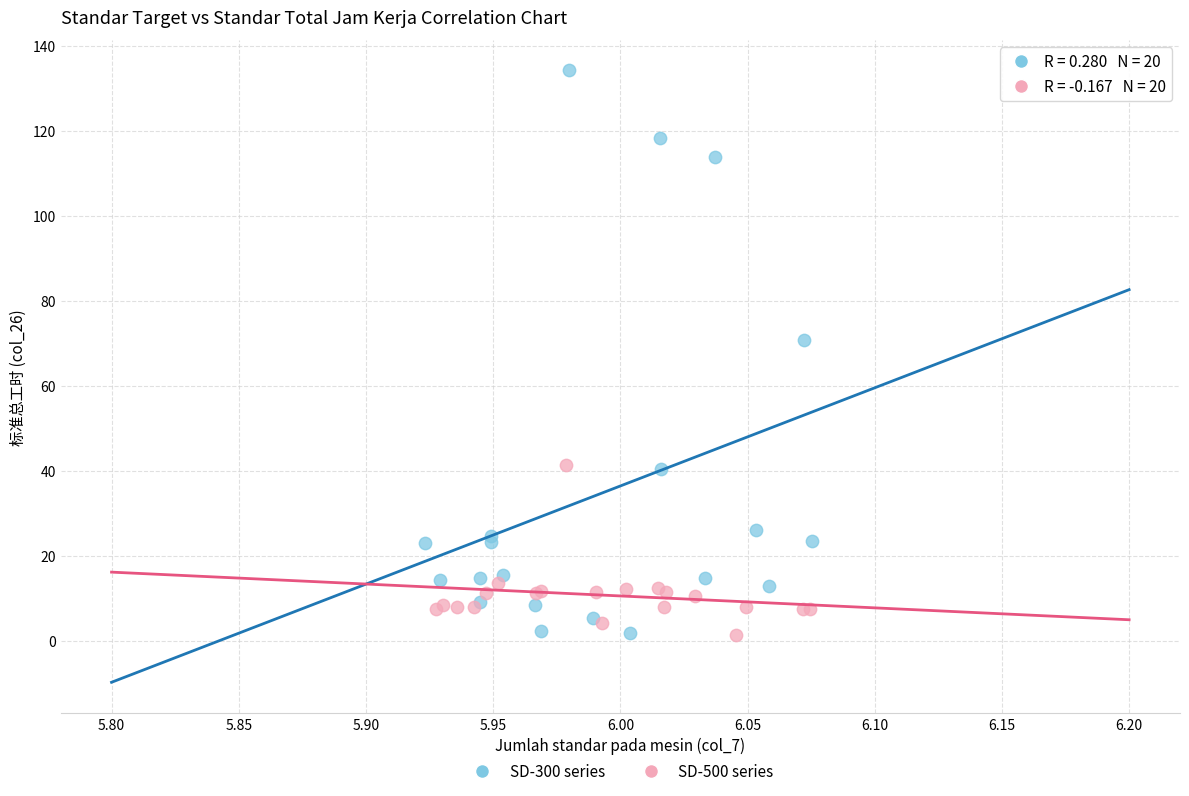

Which series has the widest spread of Y values?

SD-300 series